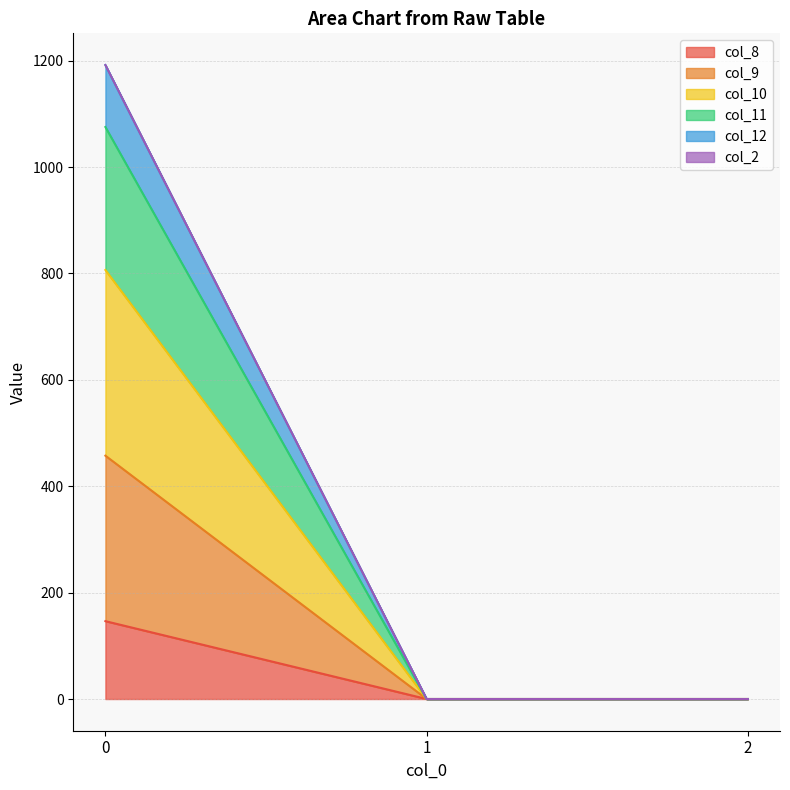

What is the highest value of the col_8 series?

146.4